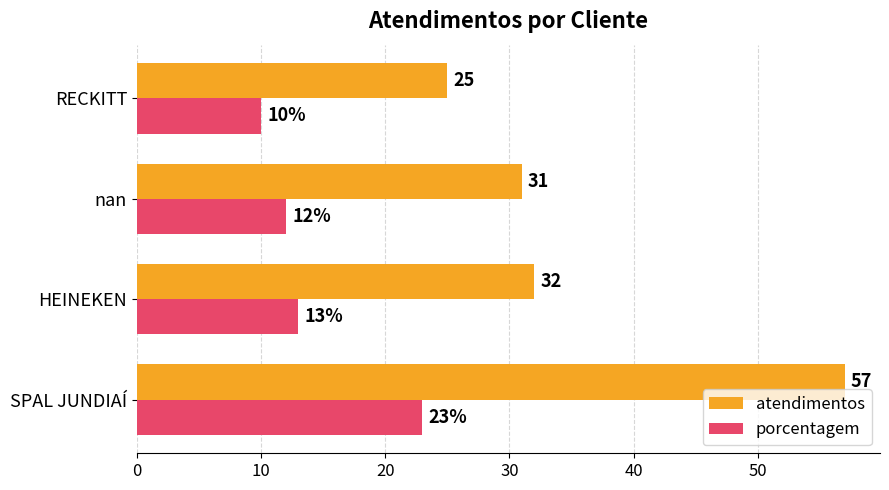

What is the difference between the maximum and minimum values in the porcentagem series?

13